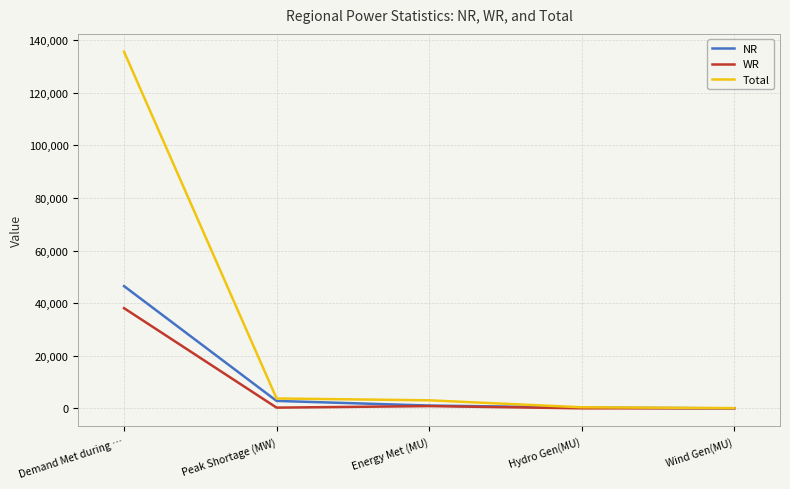

List the series in order of their peak value, lowest first.

WR, NR, Total